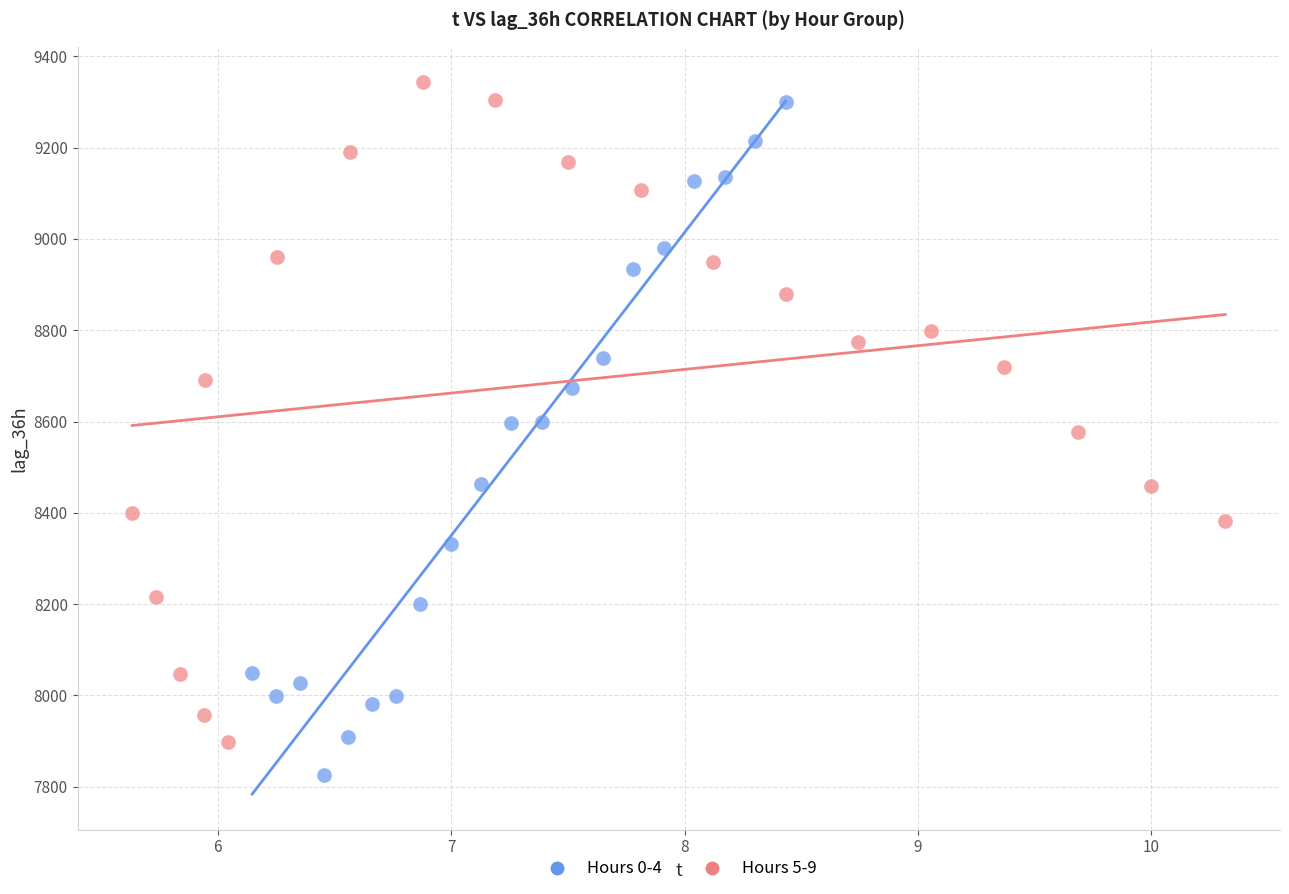

Which series reaches the minimum Y coordinate?

Hours 0-4